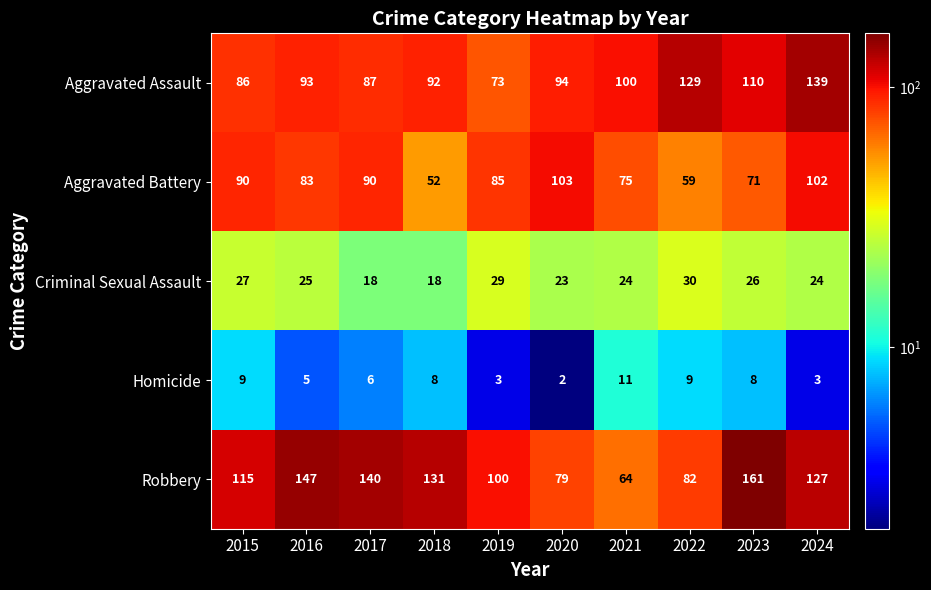

What is the difference between the maximum and minimum values in the Aggravated Assault series?

66